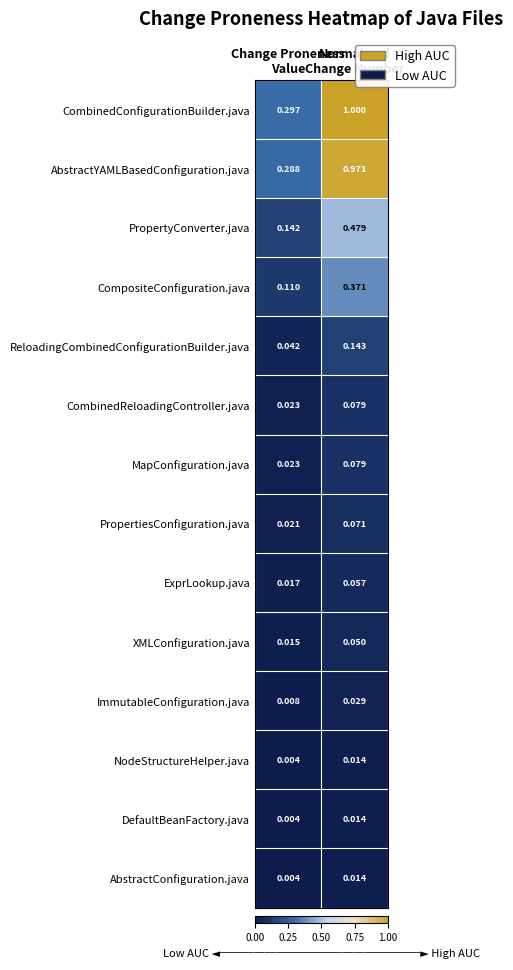

Which series has the largest total across all categories?

CombinedConfigurationBuilder.java